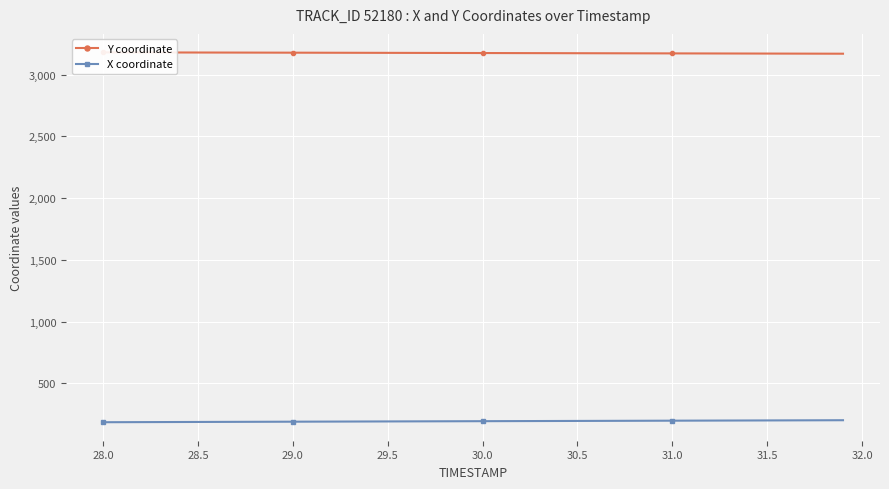

List the series in order of their overall mean, lowest first.

X coordinate, Y coordinate